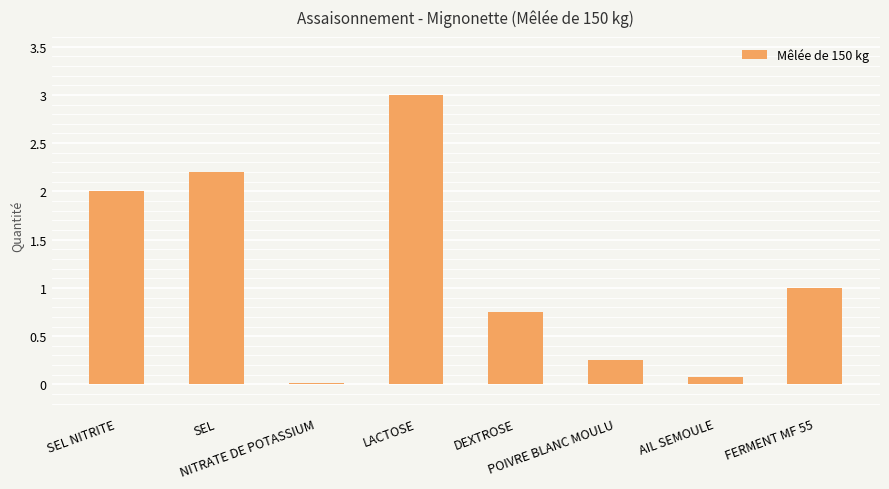

What is the change in value from DEXTROSE to POIVRE BLANC MOULU?

-0.5